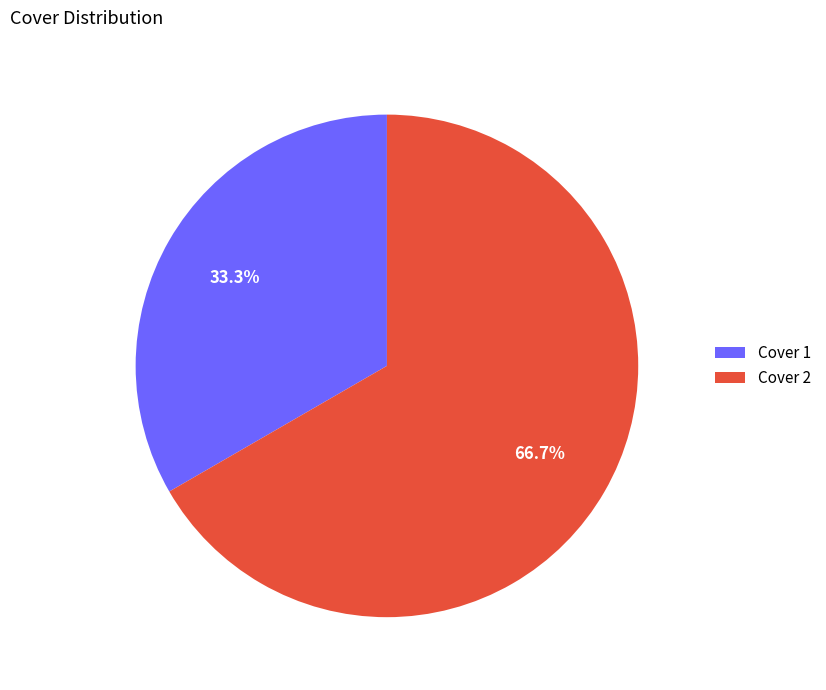

What is the majority slice?

Cover 2